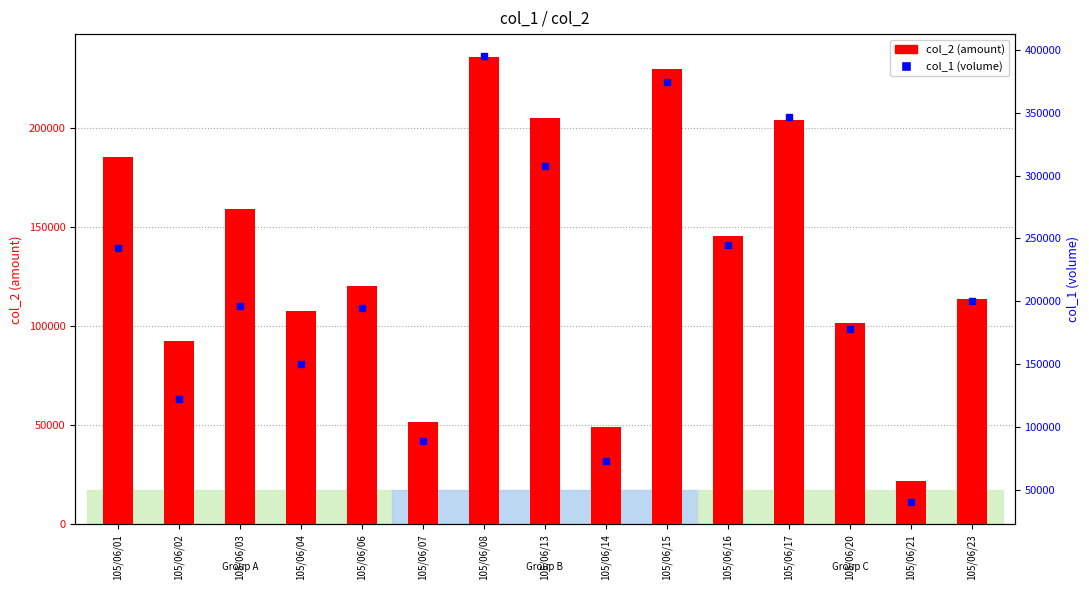

What is the minimum value shown in the chart?

22100